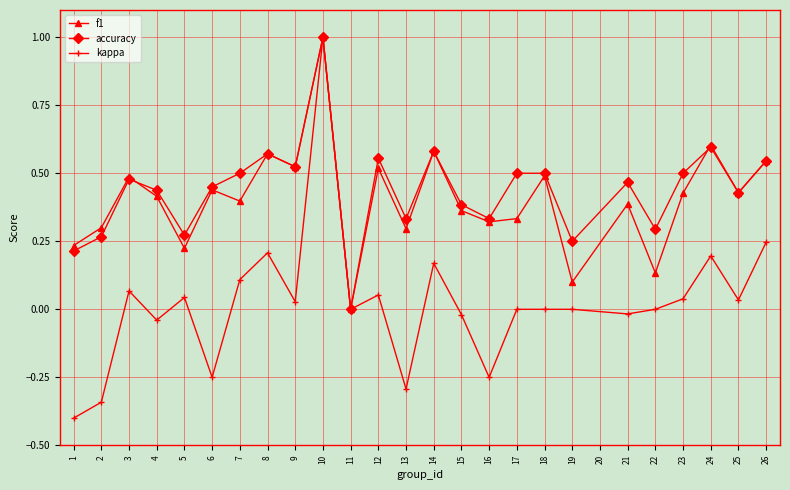

What is the value of the kappa point at the 10th from the left?

1.0